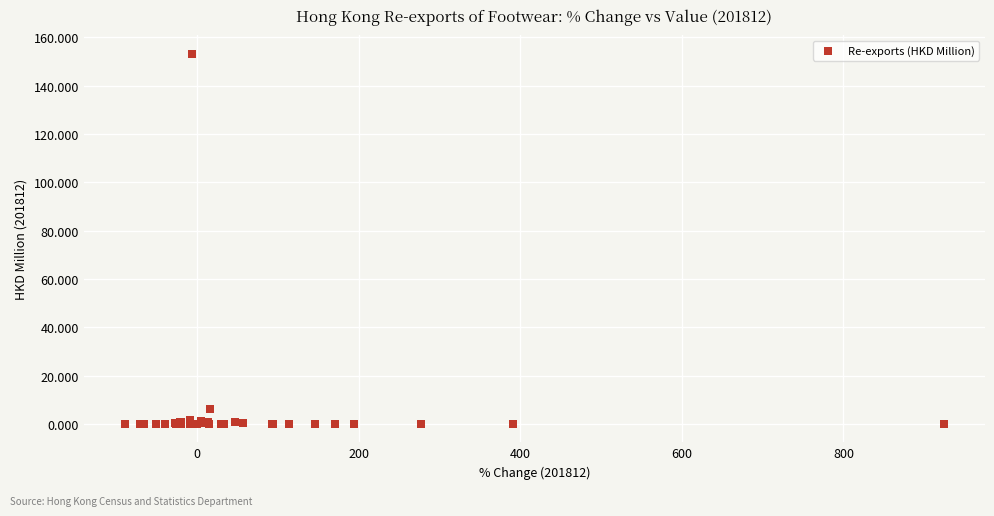

What Y value in the scatter plot is closest to 76?

6.1